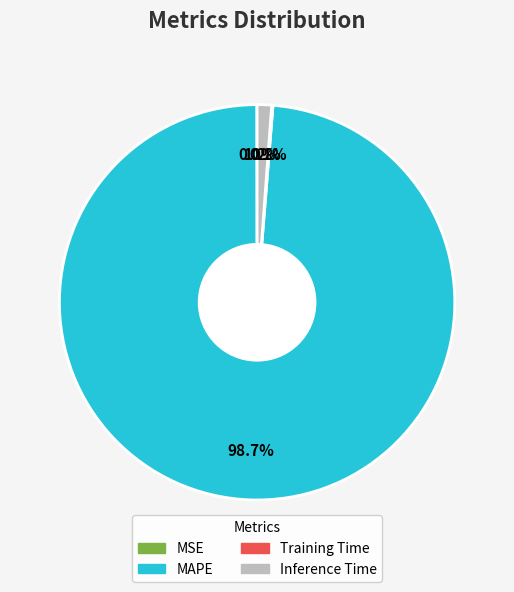

To the nearest percent, what percentage of the pie is Inference Time?

1%